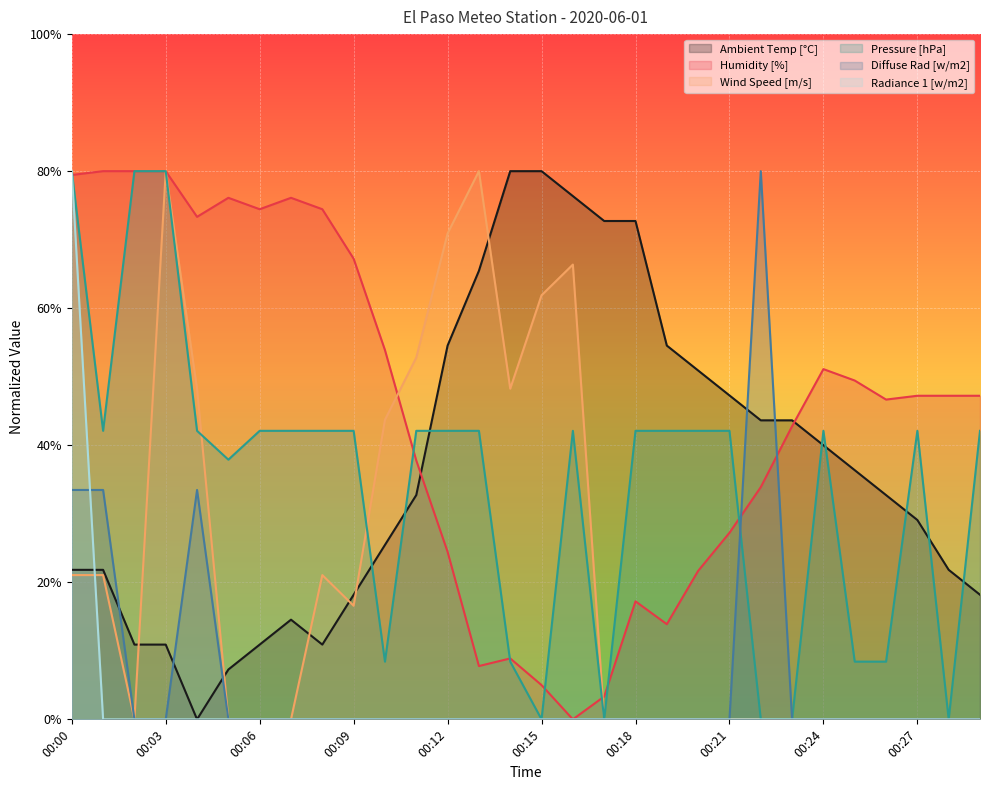

Does the chart display data point markers on the line(s)?

No